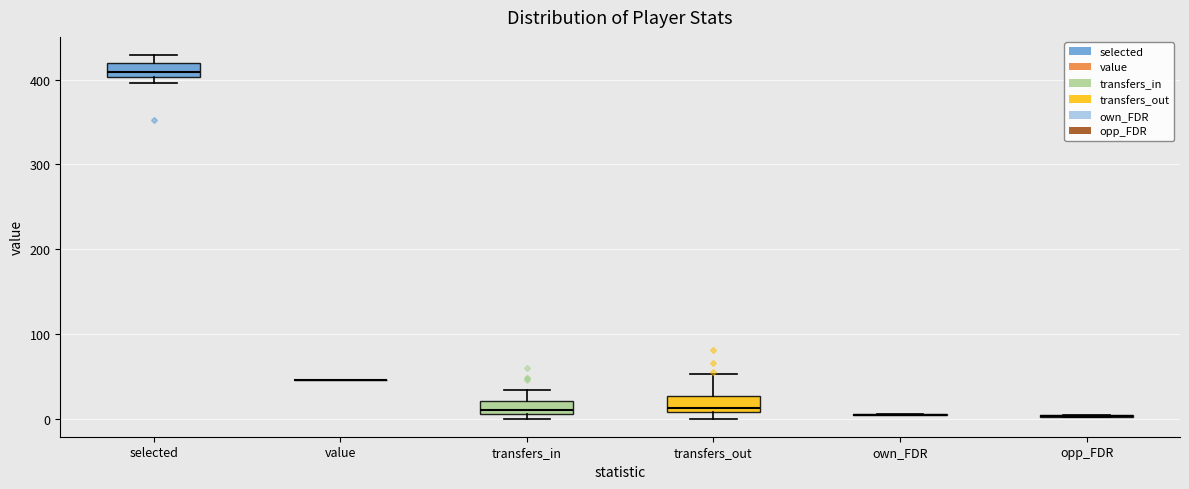

Reading left to right, read every box against the y-axis: the position of its median line, the range the box covers, and the ends of its whiskers. The values are not printed on the chart, so give them approximately, as read against the axis.

selected: median 410, box 400 to 420, whiskers 400 (just below the box's lower edge) to 430
value: box collapsed to a line at 50, whiskers 50 to 50
transfers_in: median 10 (just above the box's lower edge), box 10 to 20, whiskers 0 to 30
transfers_out: median 10 (just above the box's lower edge), box 10 to 30, whiskers 0 to 50
own_FDR: box collapsed to a line at 0, whiskers 0 to 10
opp_FDR: box collapsed to a line at 0, whiskers 0 to 0